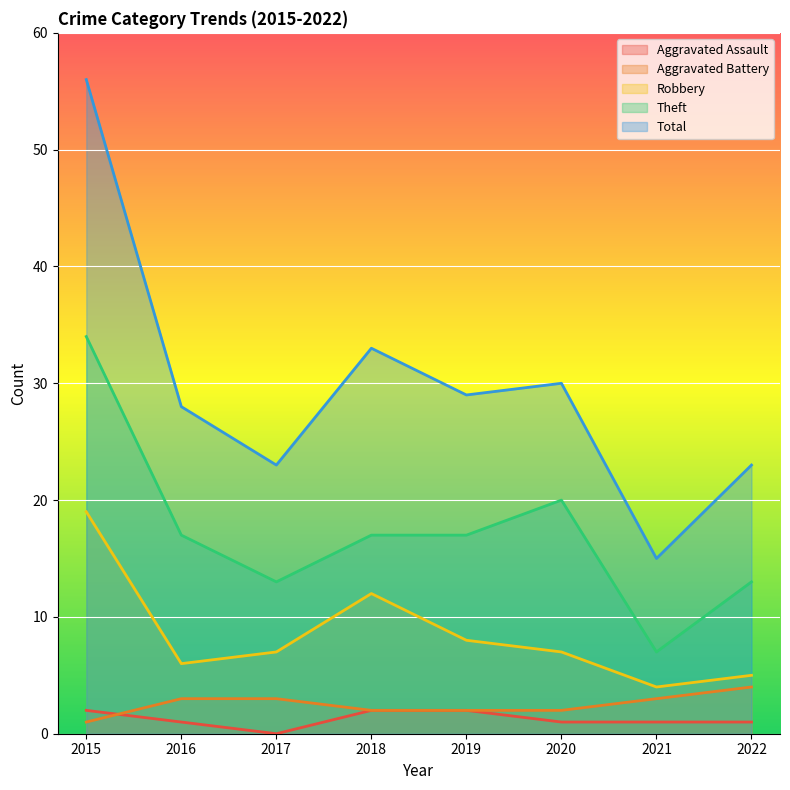

Rank the series by their maximum value, from lowest to highest.

Aggravated Assault, Aggravated Battery, Robbery, Theft, Total